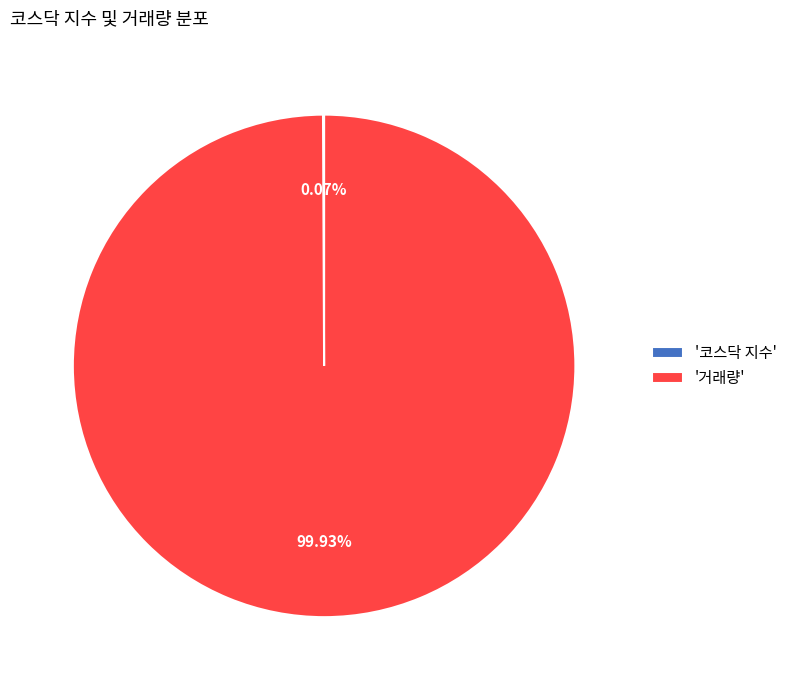

Does '거래량' account for over 50% of the chart?

Yes